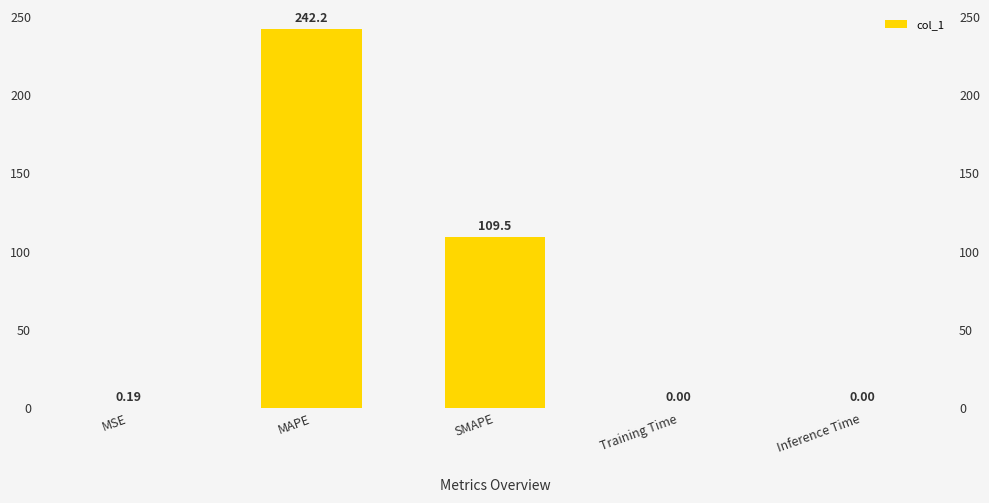

Rank the categories by value from highest to lowest.

MAPE, SMAPE, MSE, Training Time, Inference Time